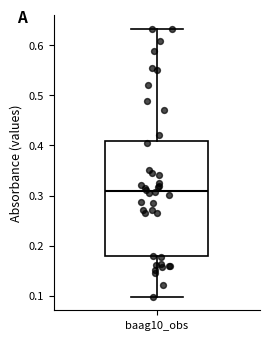

Read this box plot against the y-axis: the position of the median line, the range covered by the box, and the ends of both whiskers. The values are not printed on the chart, so give them approximately, as read against the axis.

median 0.31, box 0.18 to 0.41, whiskers 0.10 to 0.63